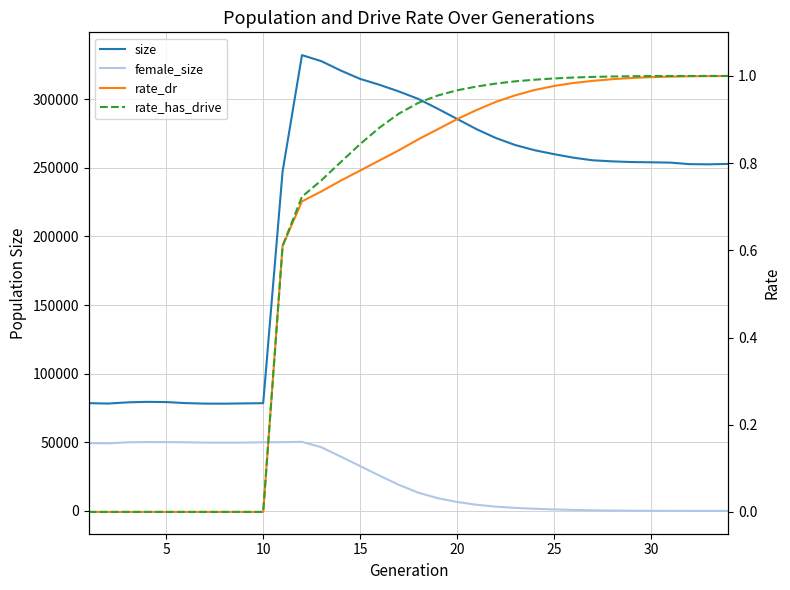

True or false: size and rate_has_drive cross at least once.

False